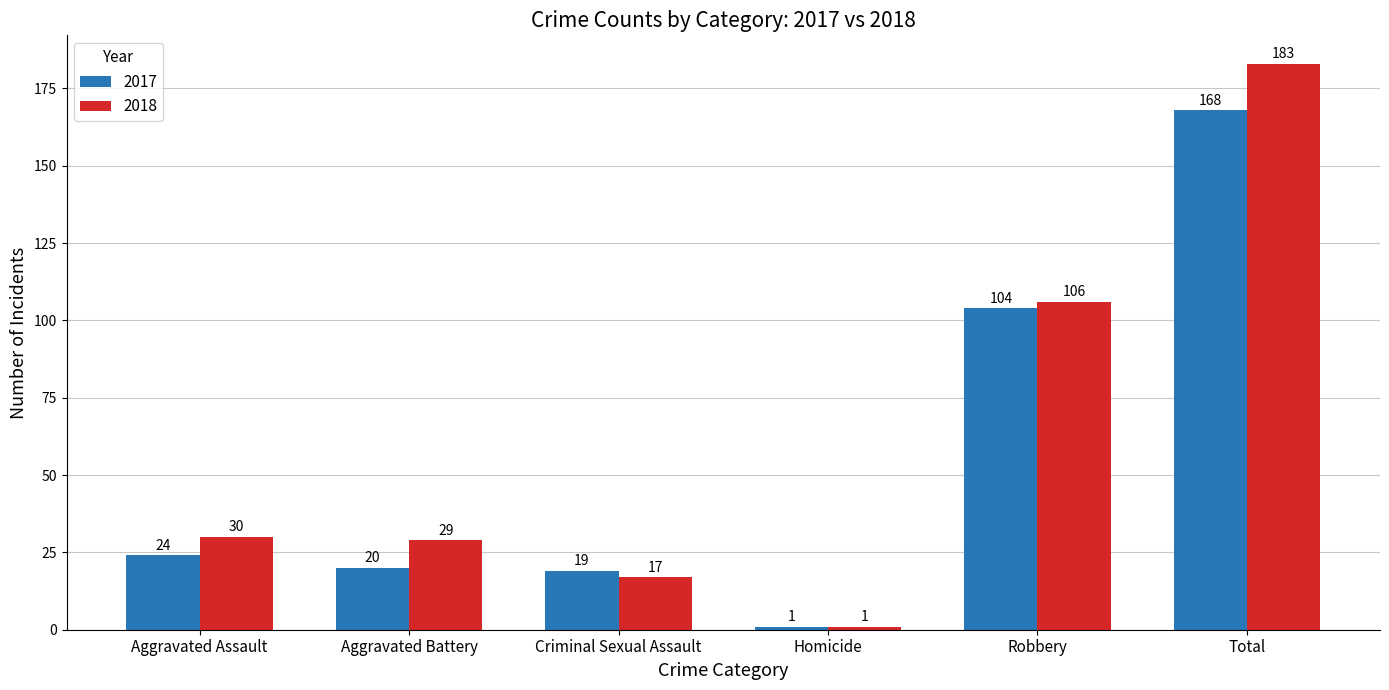

What is the label of the 4th bar from the right?

Criminal Sexual Assault